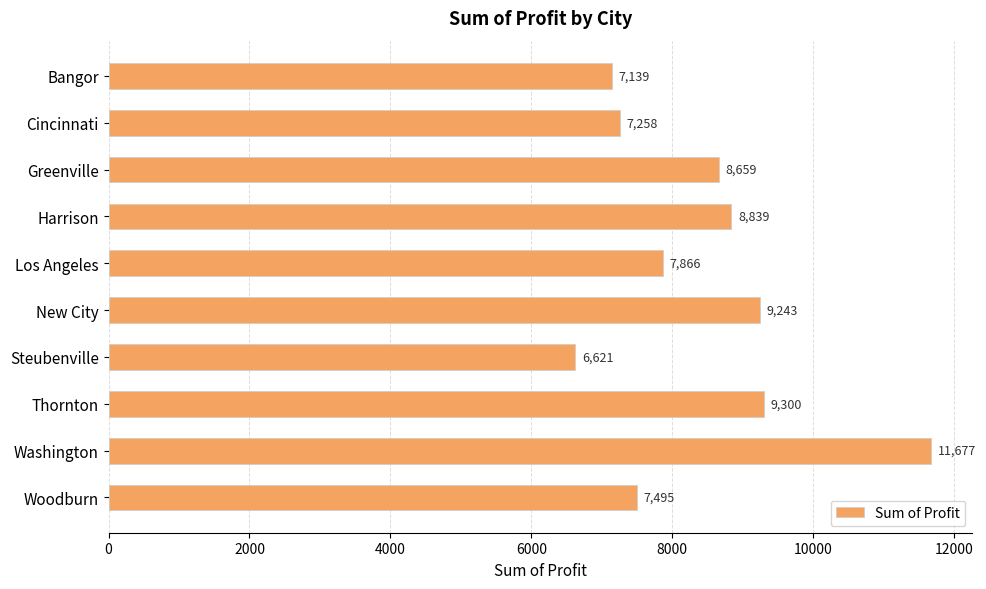

What position from the bottom is Bangor?

10